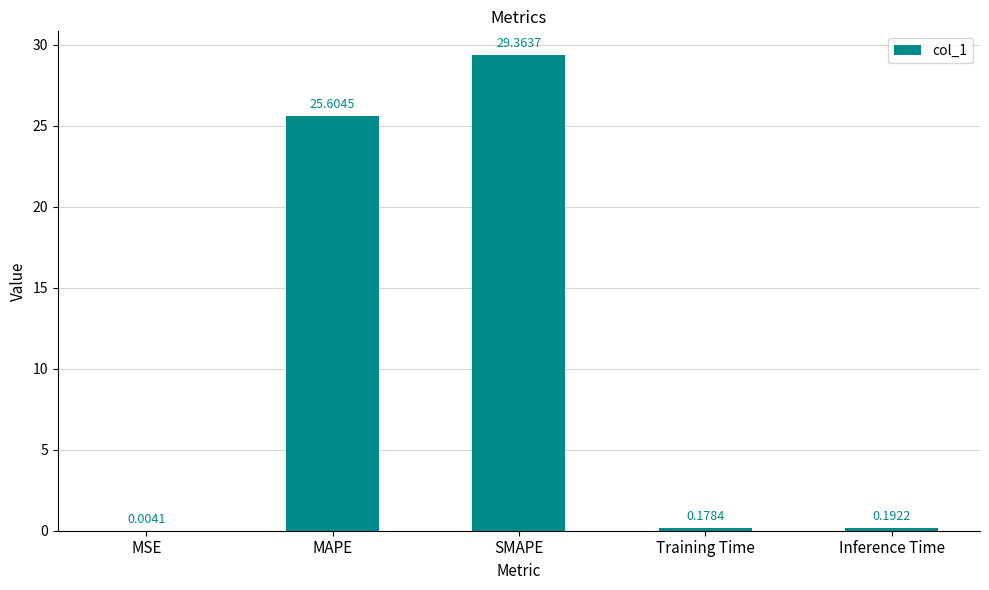

Between SMAPE and MAPE, which is larger?

SMAPE